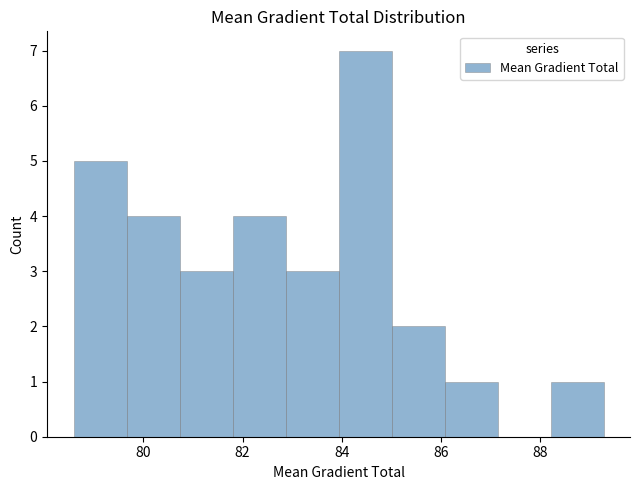

How tall is the bar that spans 86.0 to 87.2 on the x-axis? Neither the bar edges nor the heights are printed on the chart, so give them approximately, as read against the axes.

1